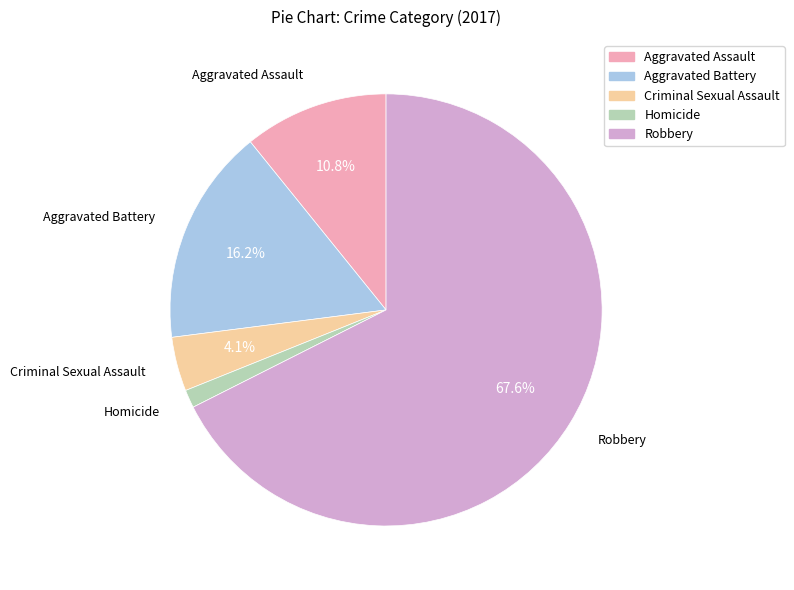

How many segments does this pie chart have?

5